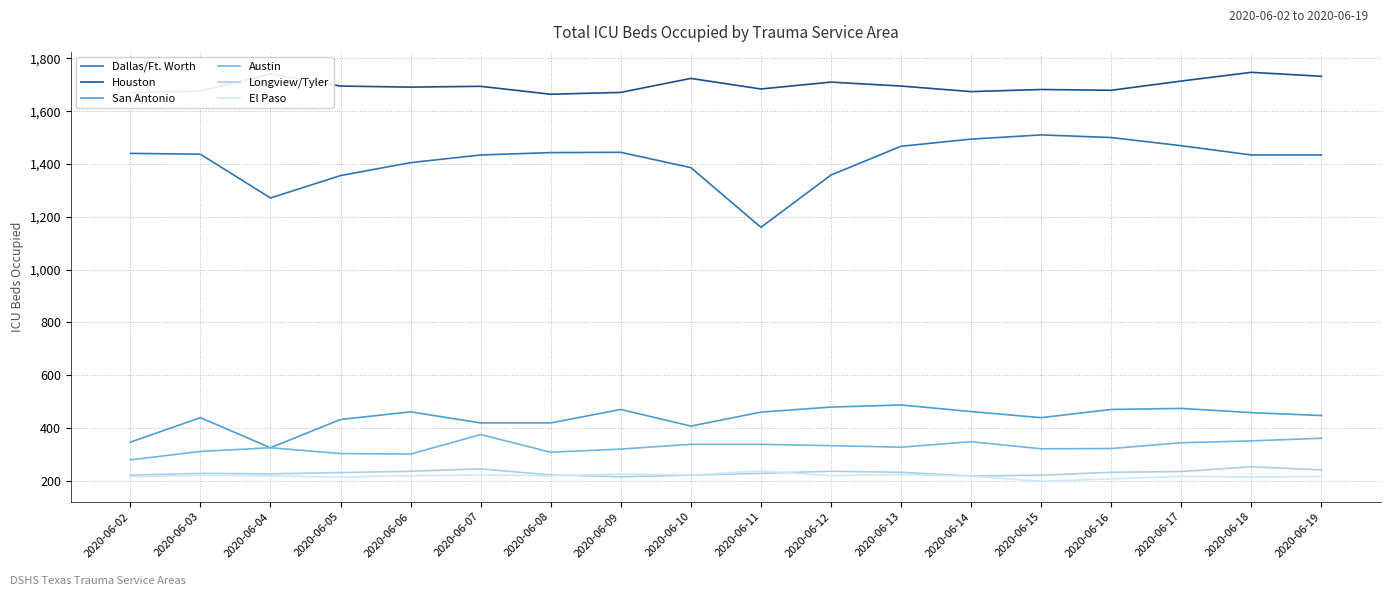

In El Paso, how many points are higher than both neighbors (excluding endpoints)?

6